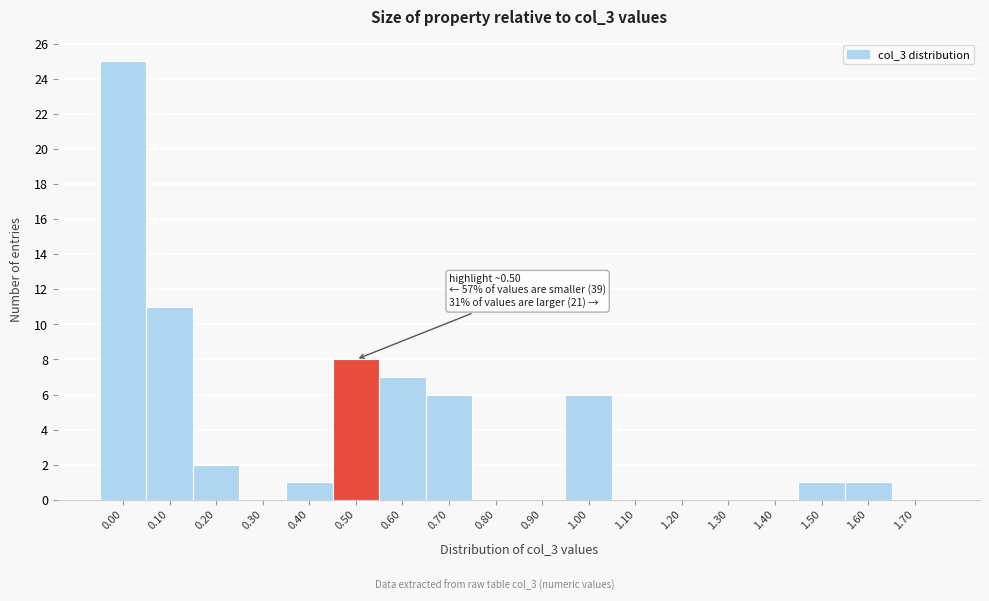

Reading left to right, transcribe all the data shown in this chart.

0.00=25	0.10=11	0.20=2	0.30=0	0.40=1	0.50=8	0.60=7	0.70=6	0.80=0	0.90=0	1.00=6	1.10=0	1.20=0	1.30=0	1.40=0	1.50=1	1.60=1	1.70=0